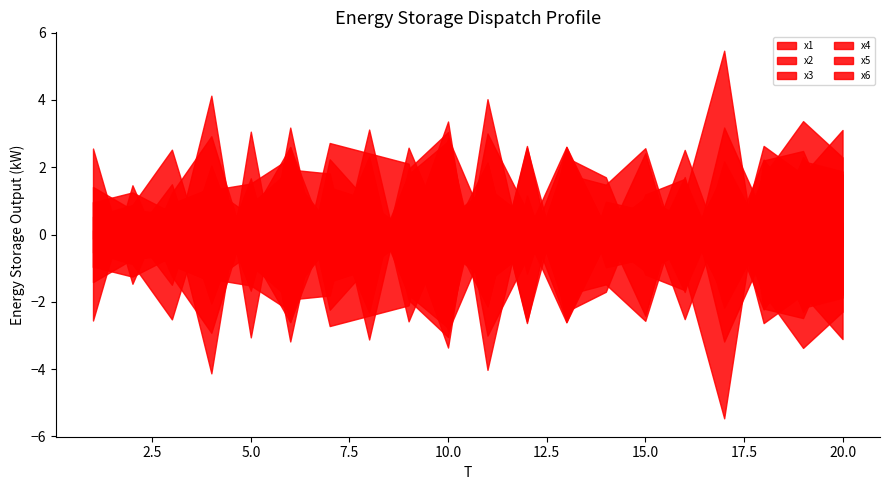

Which series changed the most between 8 and 11?

x4